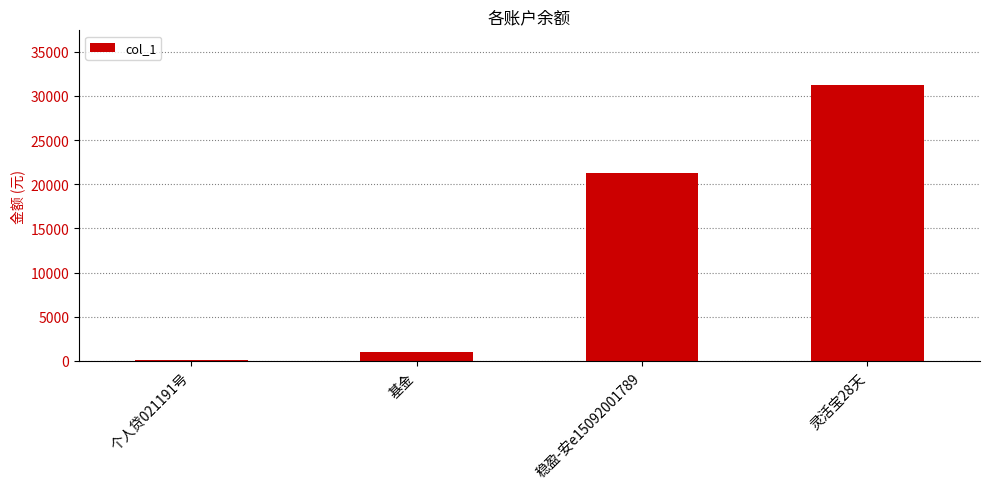

How many values exceed 21296?

2